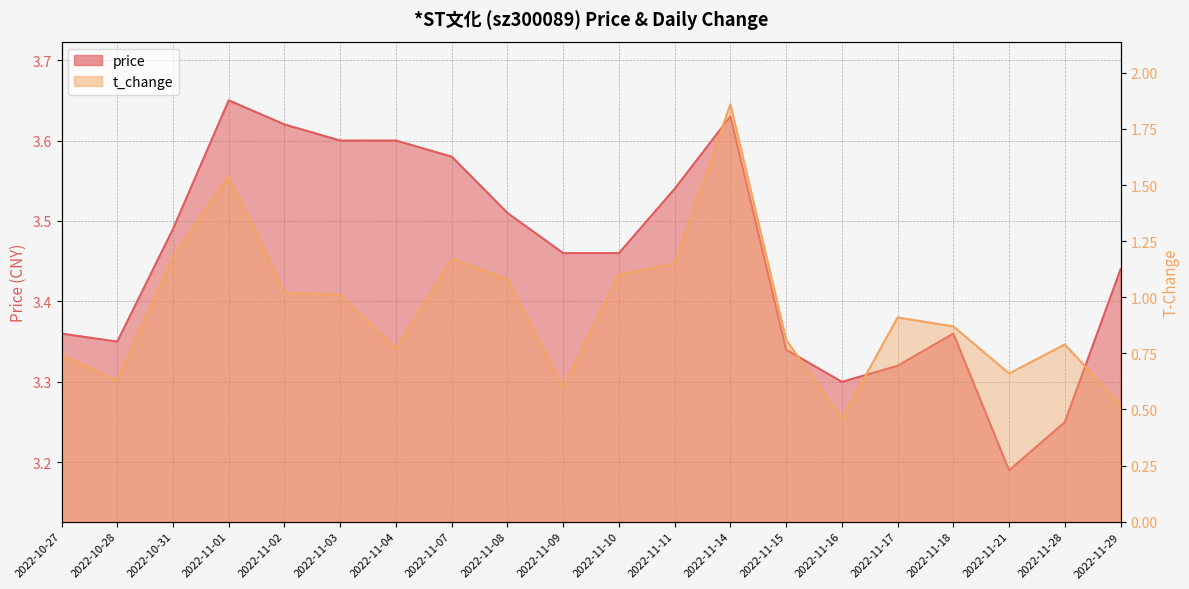

Count the price values in the range 3 to 4.

20